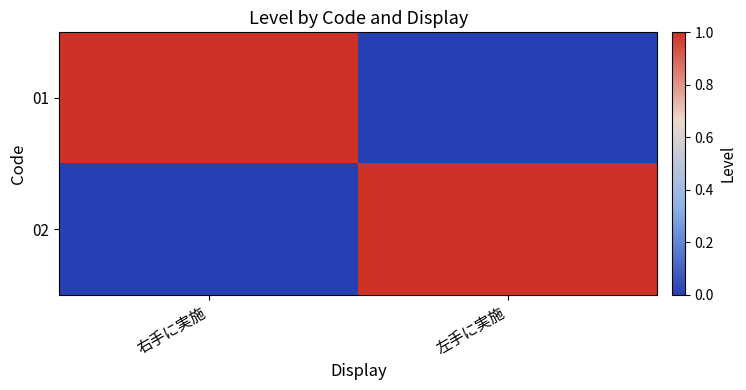

What is the spread (max minus min) of values at 右手に実施?

1